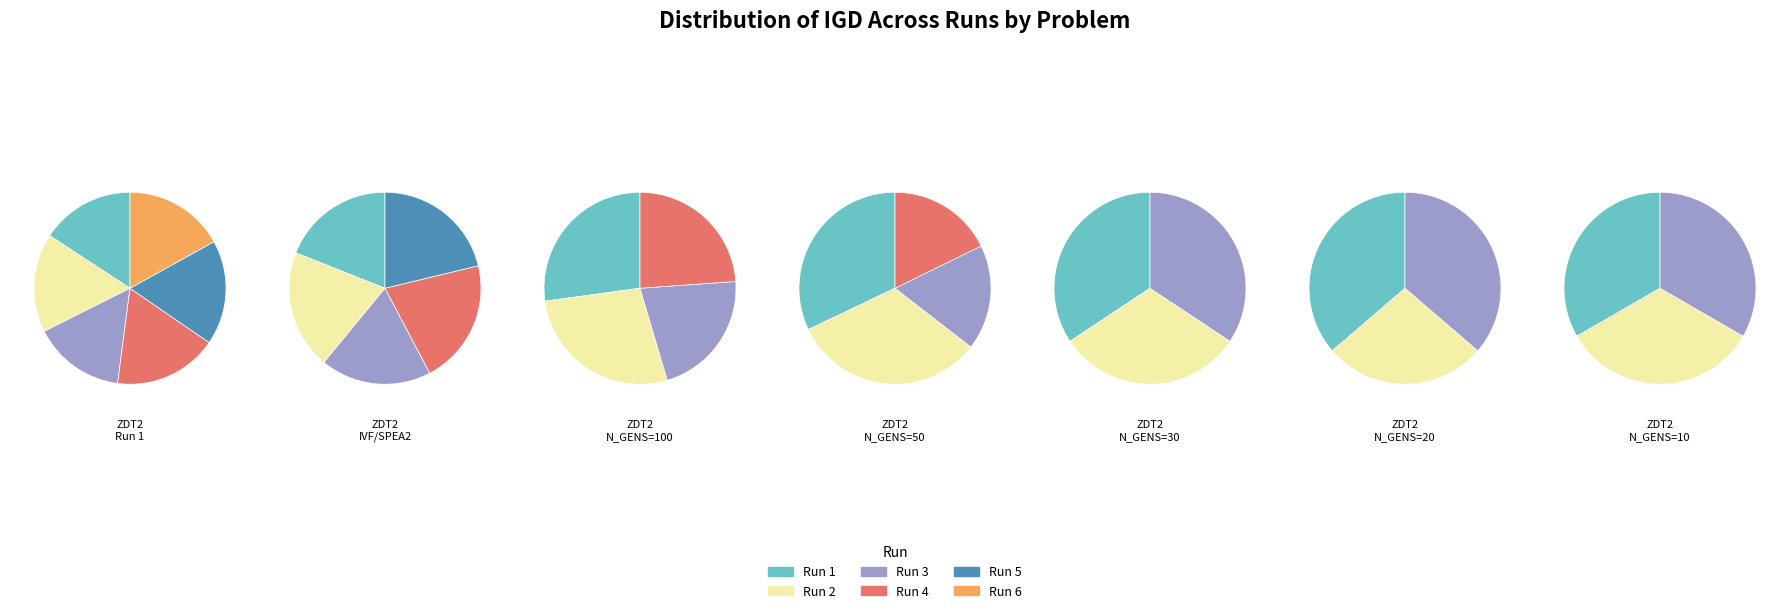

What is the smallest slice in the pie chart?

5